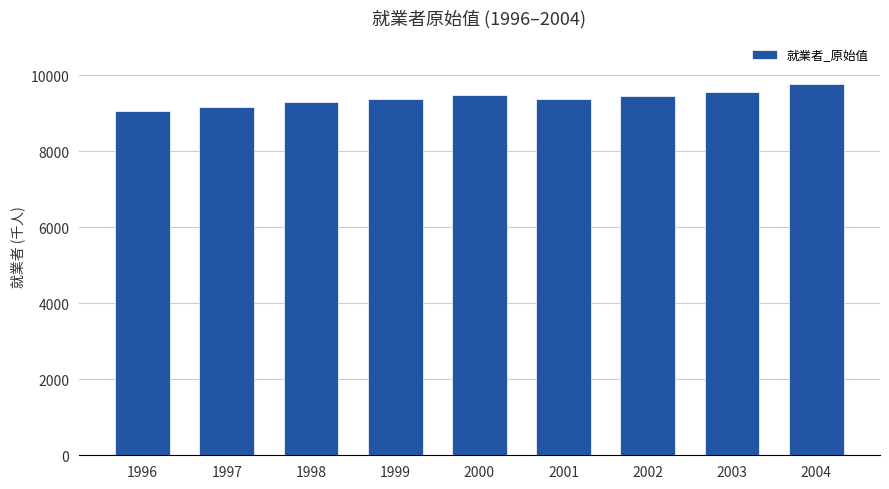

What value does the data have at 2004?

9786